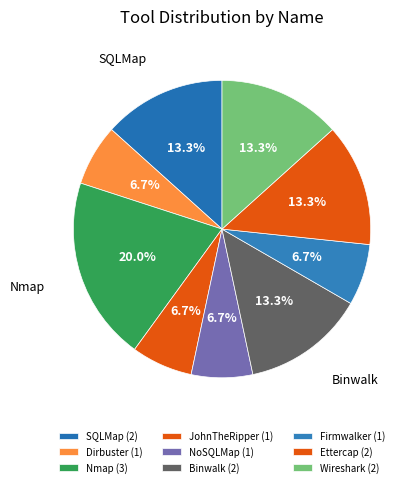

Does Dirbuster account for over 50% of the chart?

No